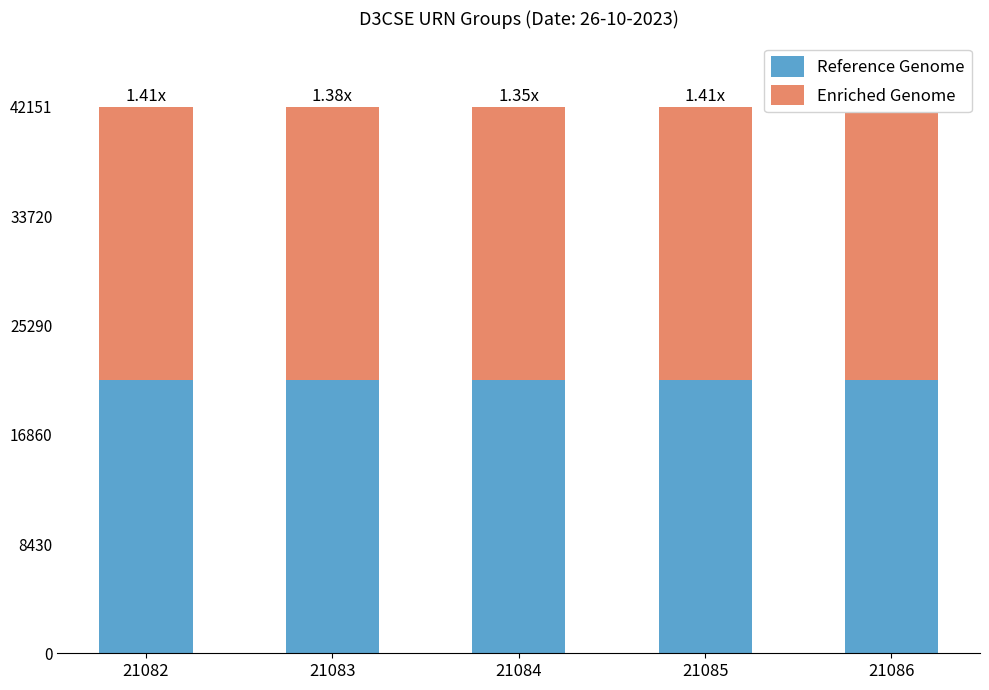

What is the total value across all series at 21086?

42151